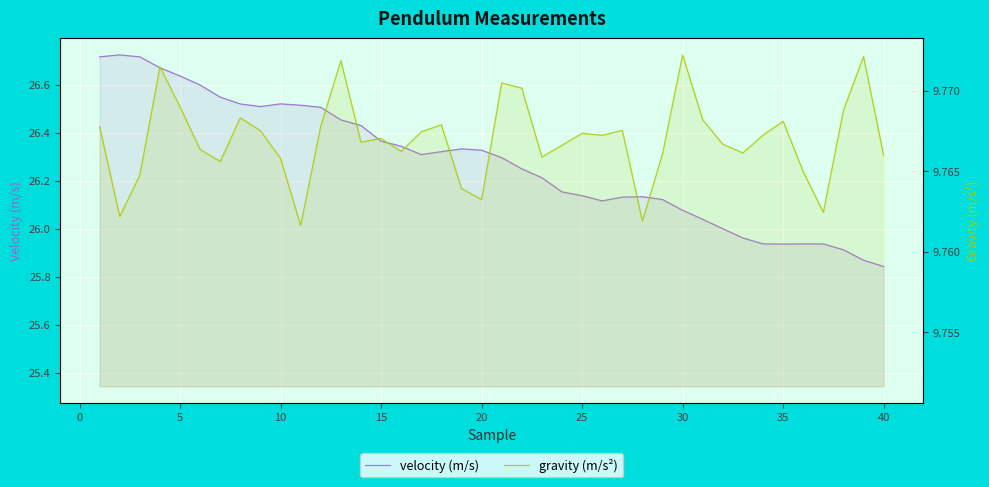

What is the sum of all gravity (m/s²) values?

390.7